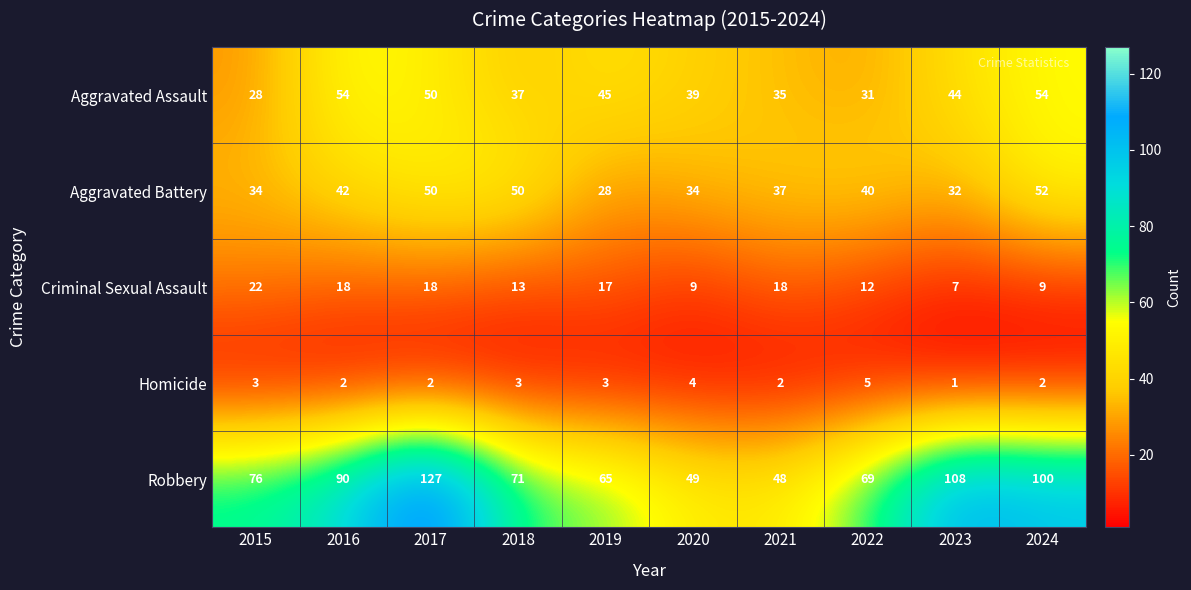

What value does the Aggravated Battery series have at 2024, to the nearest 10?

50